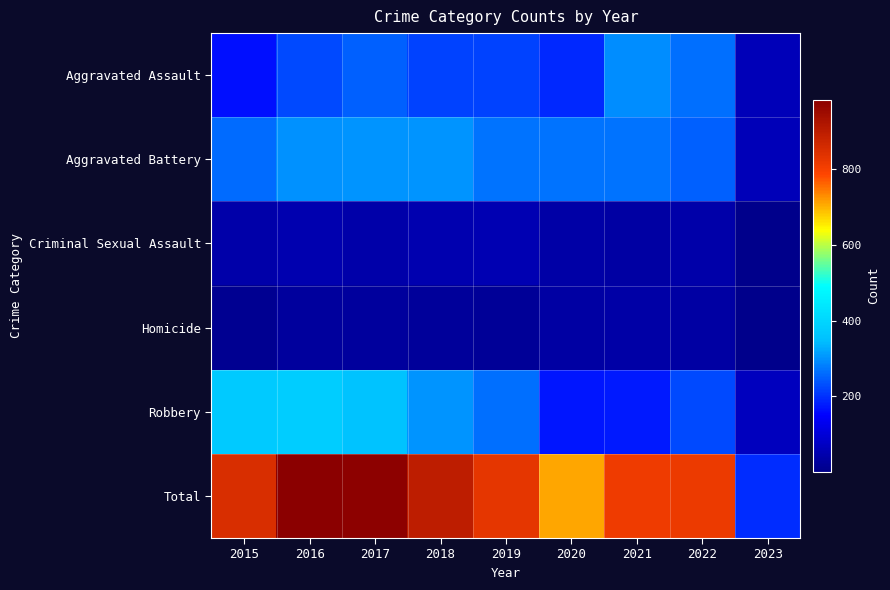

What is the total value across all series at 2017?

1956